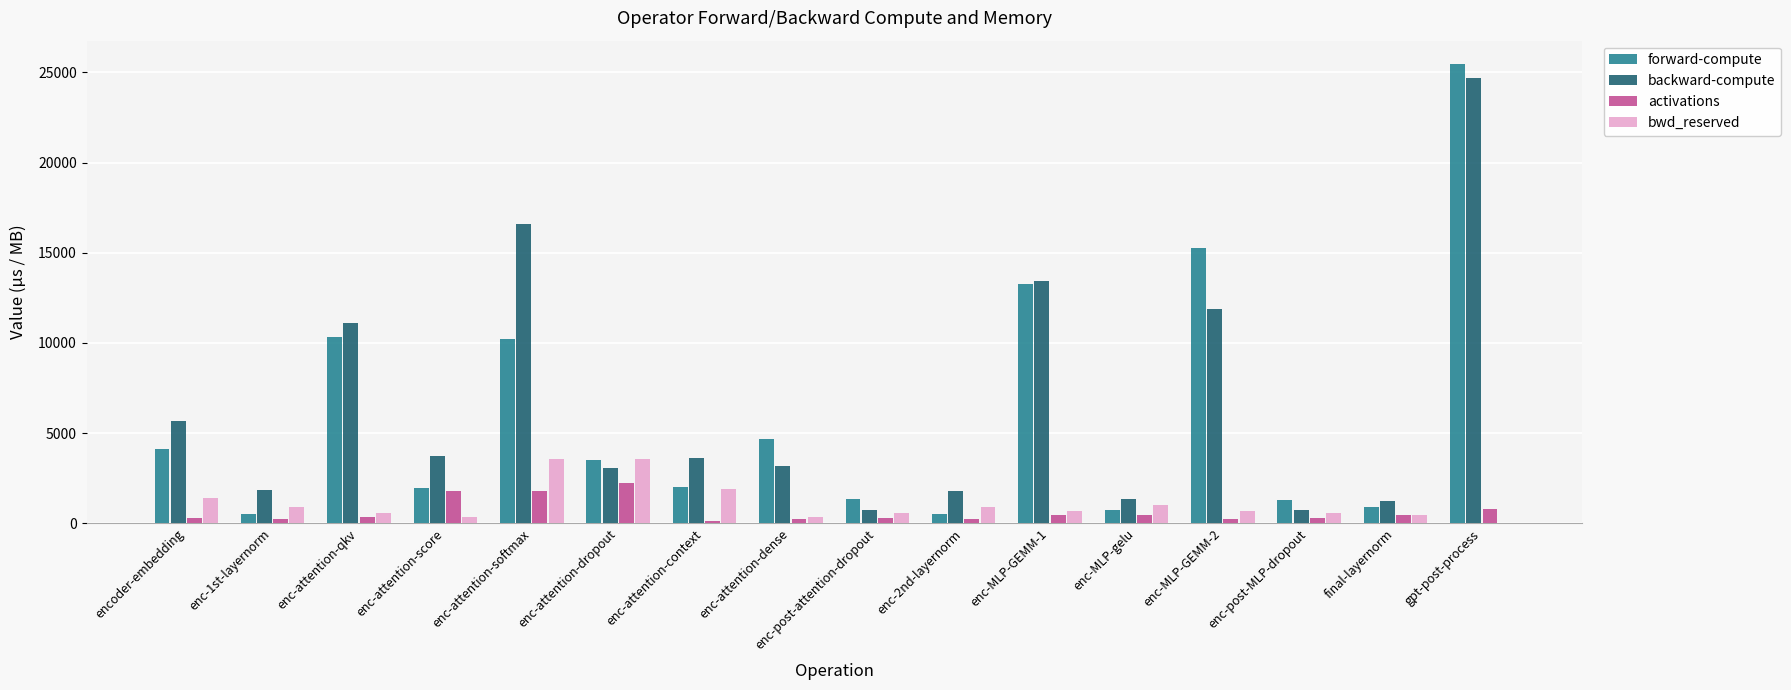

What is the sum of all backward-compute values?

104812.5